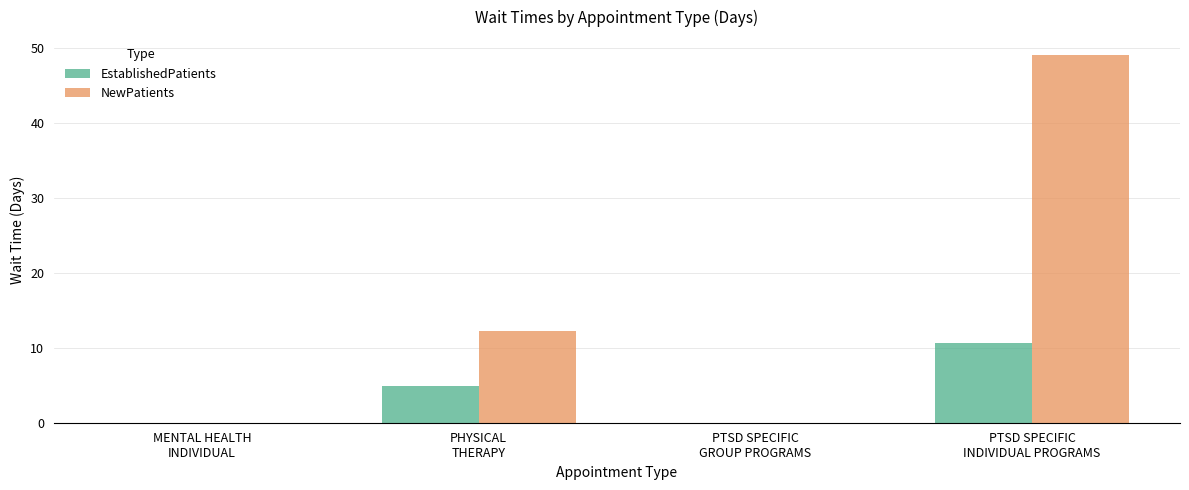

Reading left to right, transcribe all the data shown in this chart.

EstablishedPatients: 0.0	4.9	0.0	10.6
NewPatients: 0.0	12.3	0.0	49.0